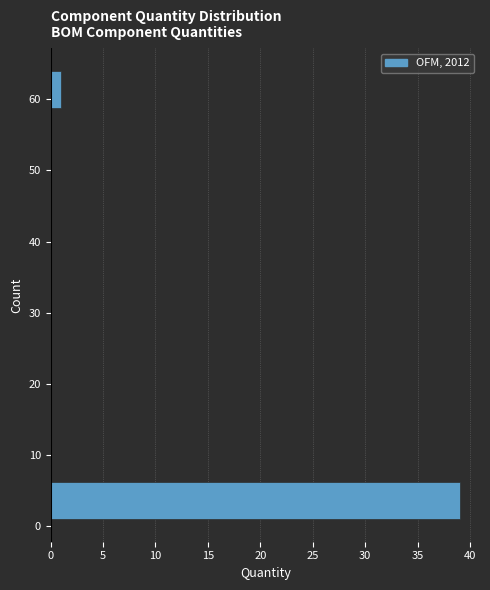

Reading bottom to top, list every bar in this chart as the range it spans on the y-axis followed by its length. Neither the bar edges nor the lengths are printed on the chart, so give them approximately, as read against the axes.

1 to 6: 39
6 to 12: 0
12 to 17: 0
17 to 22: 0
22 to 27: 0
27 to 33: 0
33 to 38: 0
38 to 43: 0
43 to 48: 0
48 to 54: 0
54 to 59: 0
59 to 64: 1